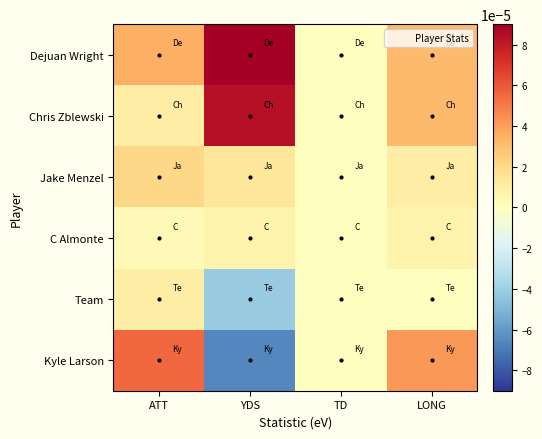

Which series has the largest total across all categories?

Dejuan Wright